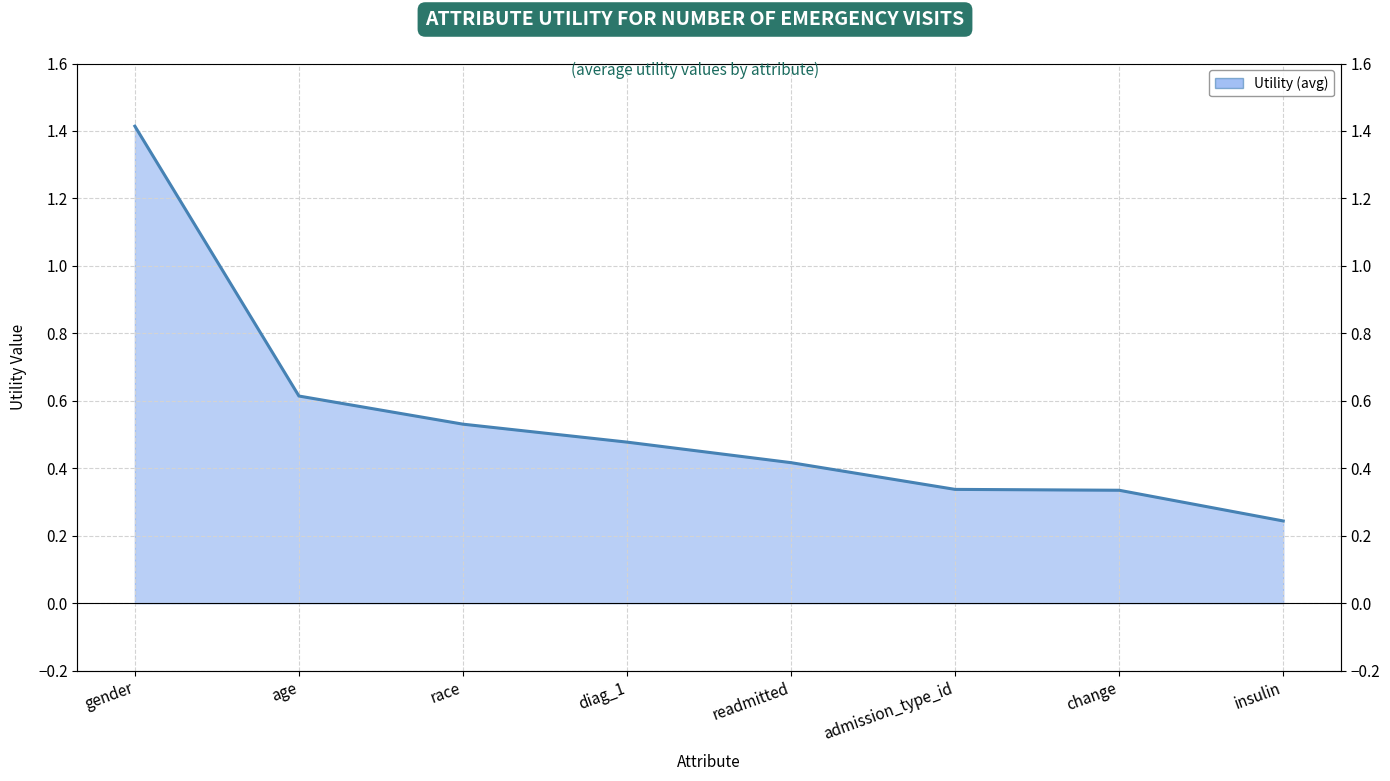

Reading right to left, what are all the values shown in this chart?

0.2	0.3	0.3	0.4	0.5	0.5	0.6	1.4